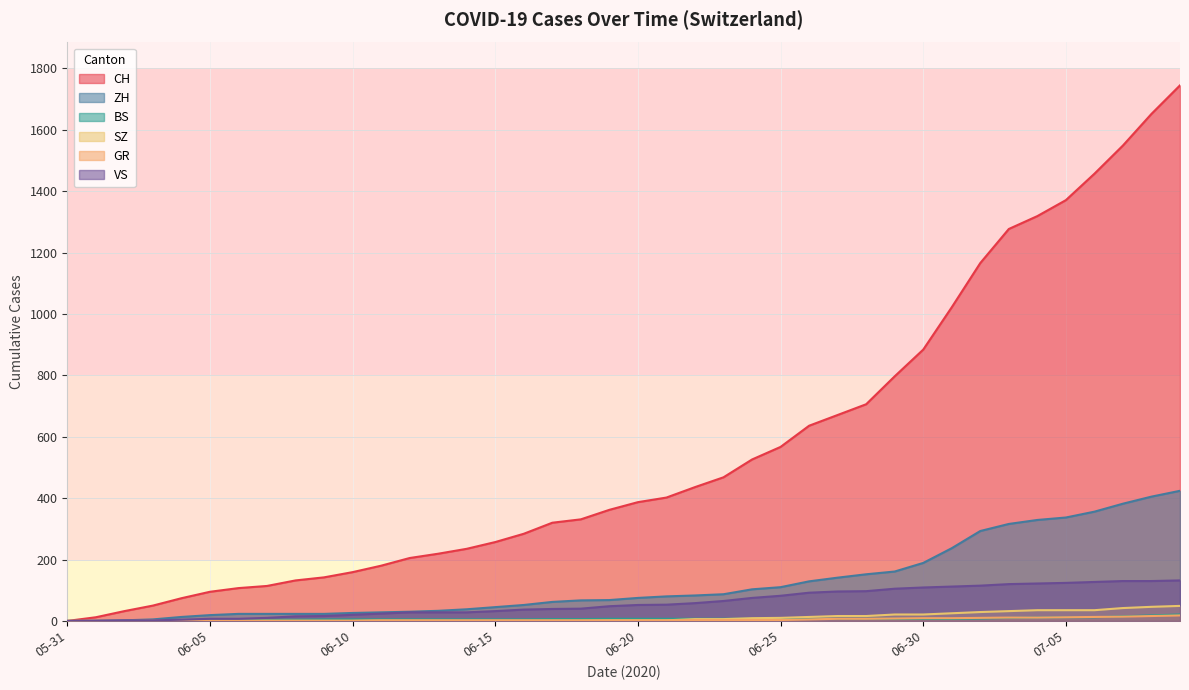

What is the spread (max minus min) of values at 2020-06-18?

330